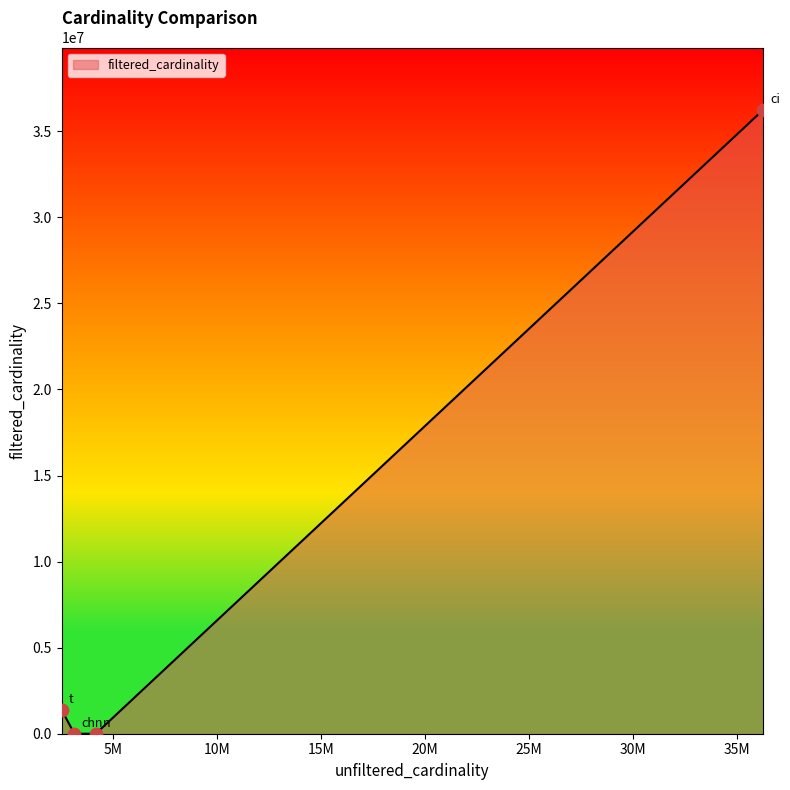

What is the maximum value shown in the chart?

36244344